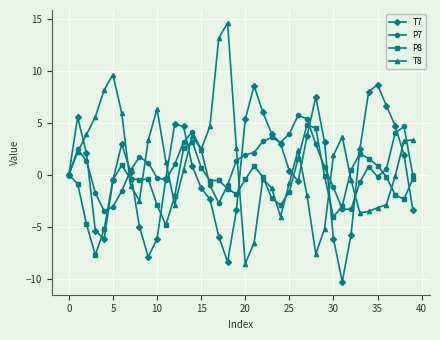

After their last crossing, which series has the higher values: P8 or T8?

T8